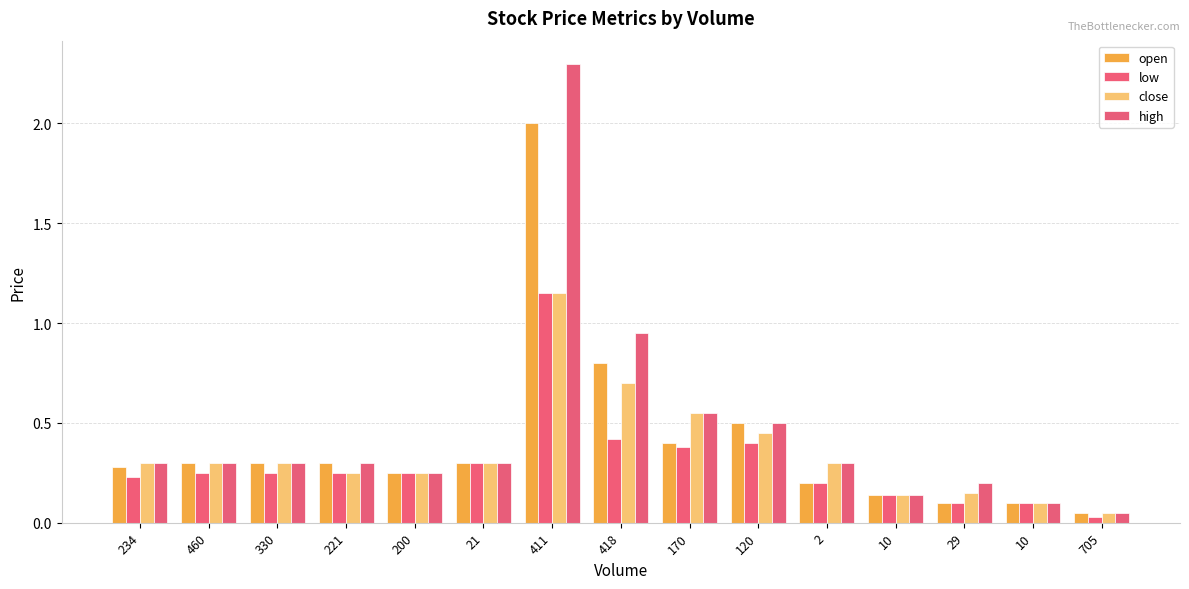

Reading left to right, transcribe all the data shown in this chart.

open: 0.3	0.3	0.3	0.3	0.2	0.3	2.0	0.8	0.4	0.5	0.2	0.1	0.1	0.1	0.1
low: 0.2	0.2	0.2	0.2	0.2	0.3	1.1	0.4	0.4	0.4	0.2	0.1	0.1	0.1	0.0
close: 0.3	0.3	0.3	0.2	0.2	0.3	1.1	0.7	0.6	0.5	0.3	0.1	0.1	0.1	0.1
high: 0.3	0.3	0.3	0.3	0.2	0.3	2.3	0.9	0.6	0.5	0.3	0.1	0.2	0.1	0.1